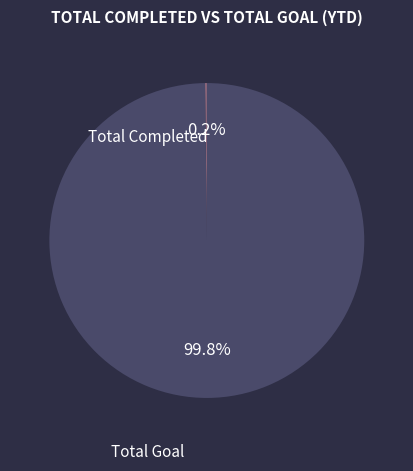

To the nearest percent, what is the average slice percentage?

50%